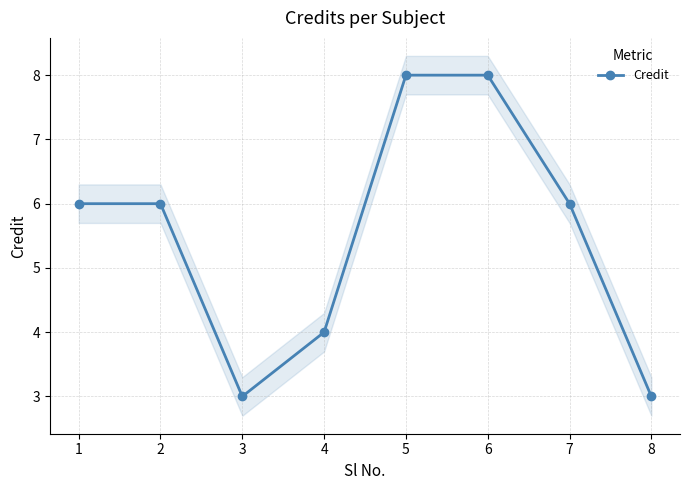

Is this an area chart (filled region under the line)?

No